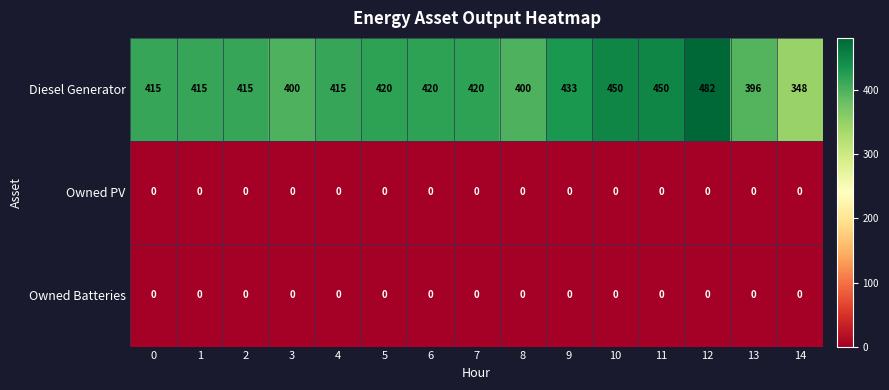

The value of Owned PV at 6 is 0. True or false?

True